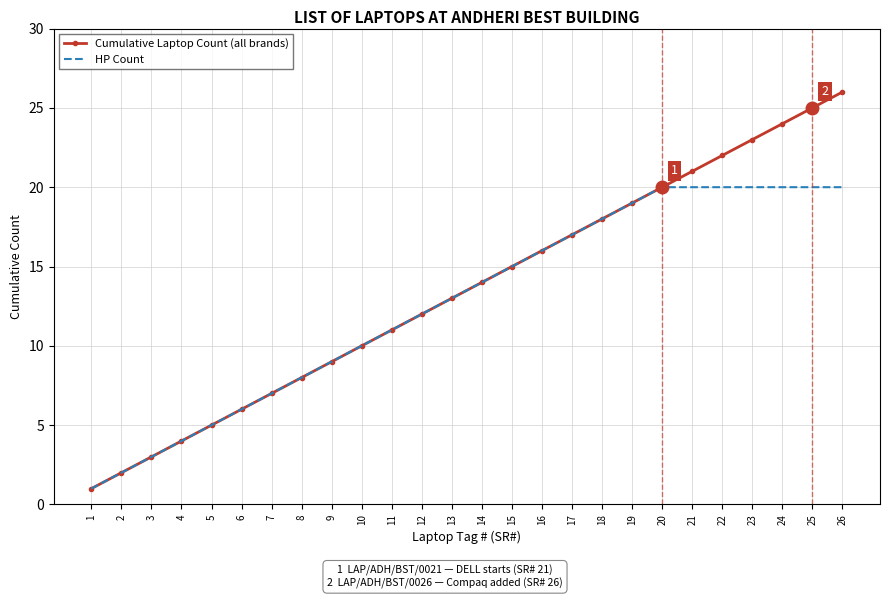

Reading left to right, transcribe all the data shown in this chart.

Cumulative Laptop Count (all brands): 1=1	2=2	3=3	4=4	5=5	6=6	7=7	8=8	9=9	10=10	11=11	12=12	13=13	14=14	15=15	16=16	17=17	18=18	19=19	20=20	21=21	22=22	23=23	24=24	25=25	26=26
HP Count: 1=1	2=2	3=3	4=4	5=5	6=6	7=7	8=8	9=9	10=10	11=11	12=12	13=13	14=14	15=15	16=16	17=17	18=18	19=19	20=20	21=20	22=20	23=20	24=20	25=20	26=20